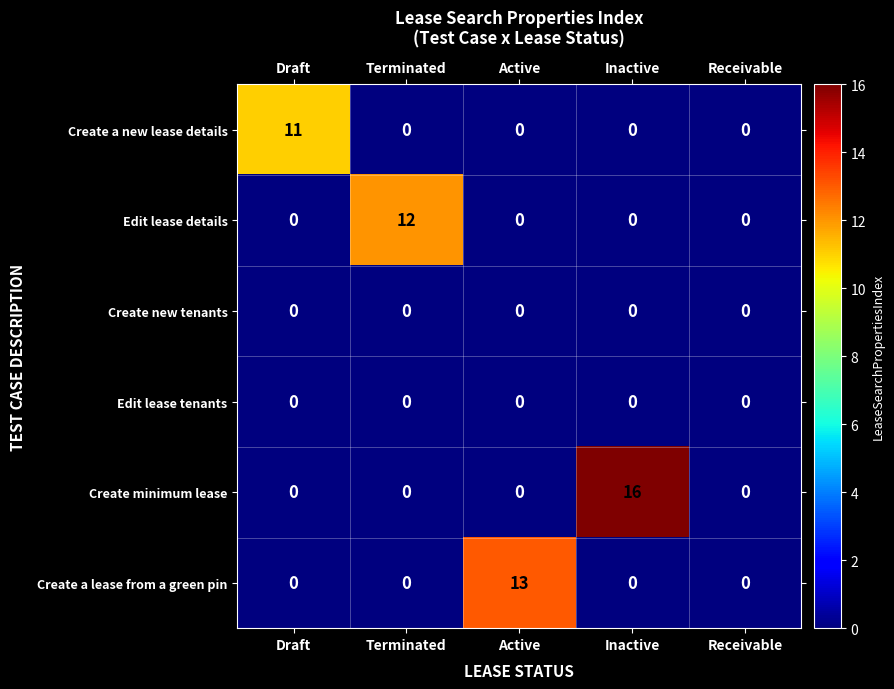

Which series has the largest range (max minus min)?

Create minimum lease